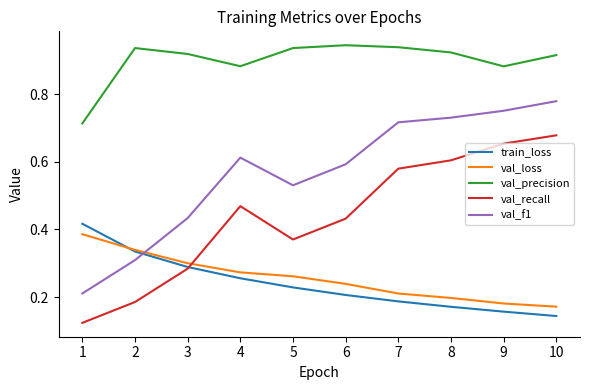

True or false: val_precision and val_recall cross at least once.

False